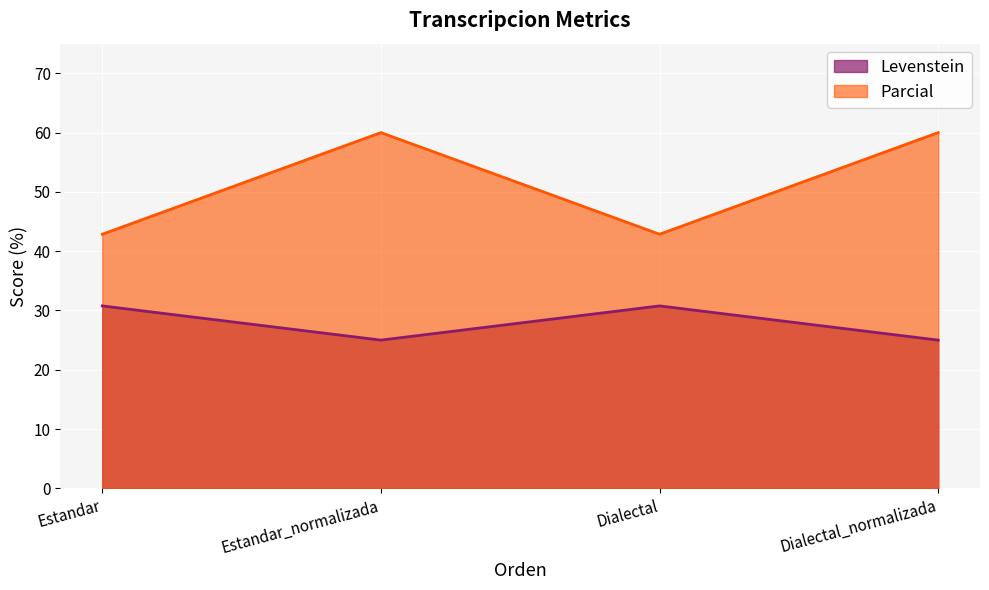

True or false: Parcial and Levenstein cross at least once.

False